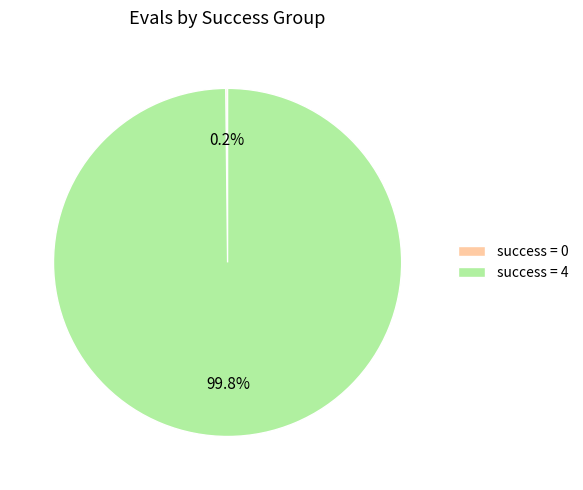

Does any single category account for the majority?

Yes